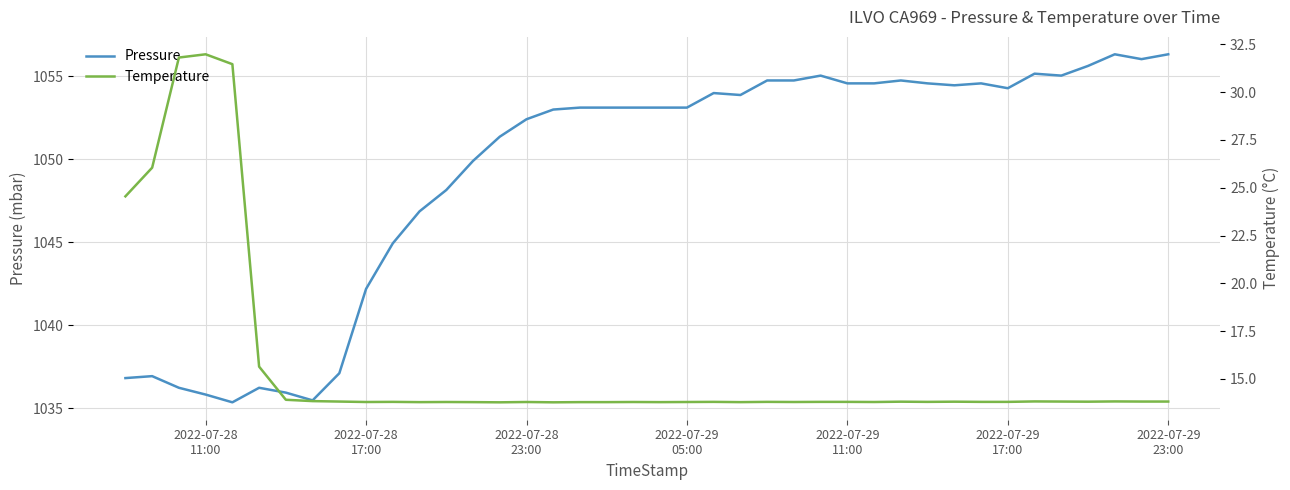

At how many categories does at least one series exceed 347?

40